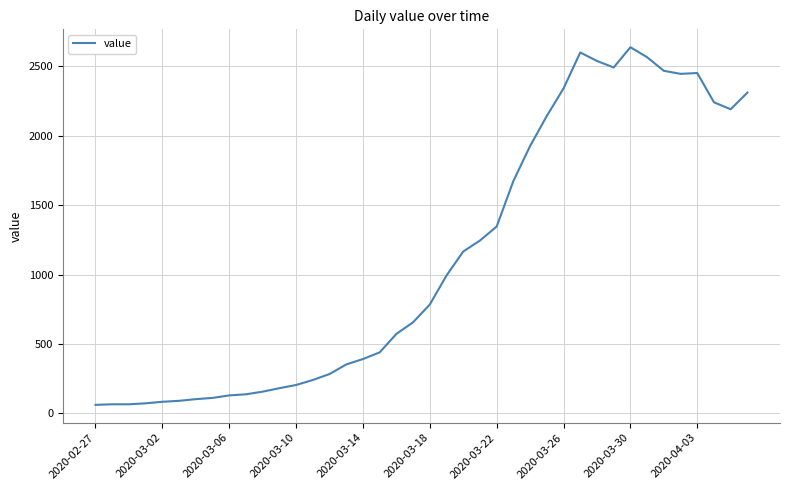

What is the minimum value shown in the chart?

61